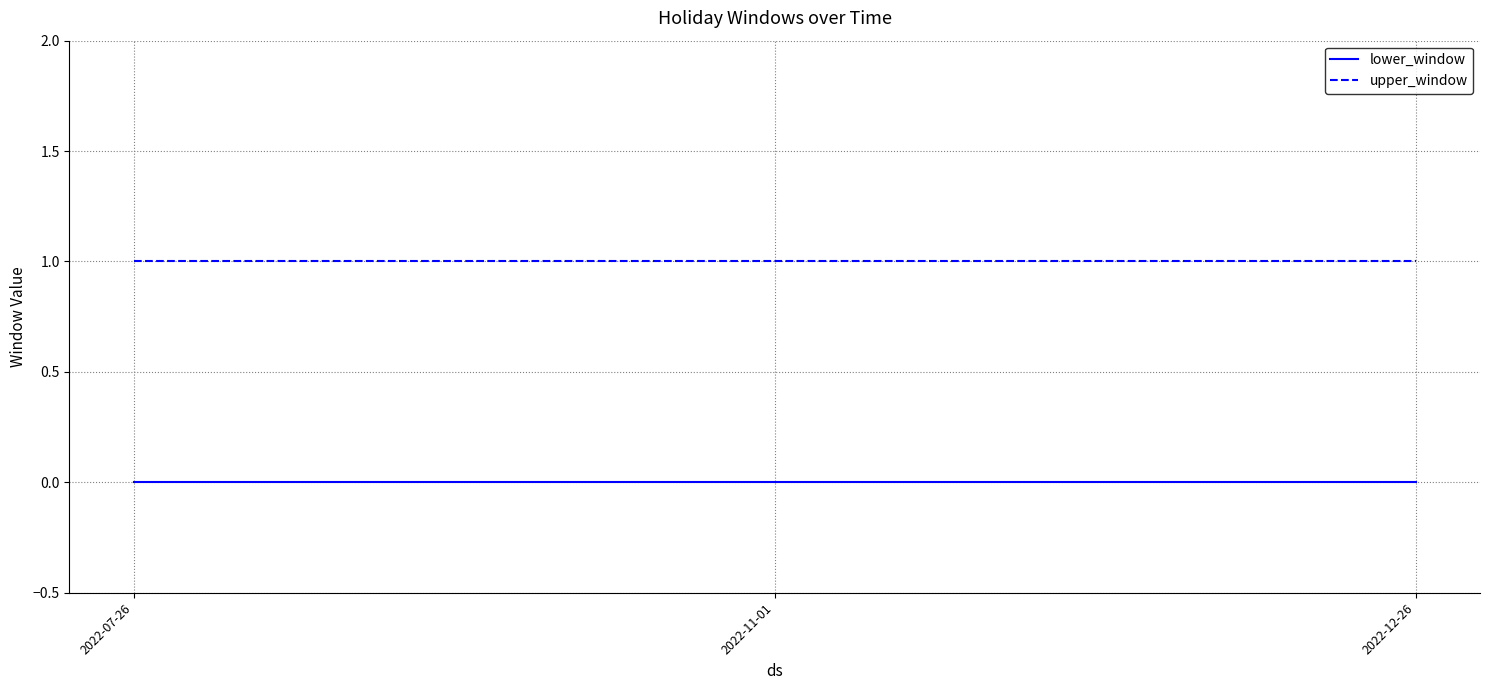

What is the spread (max minus min) of values at 2022-12-26?

1